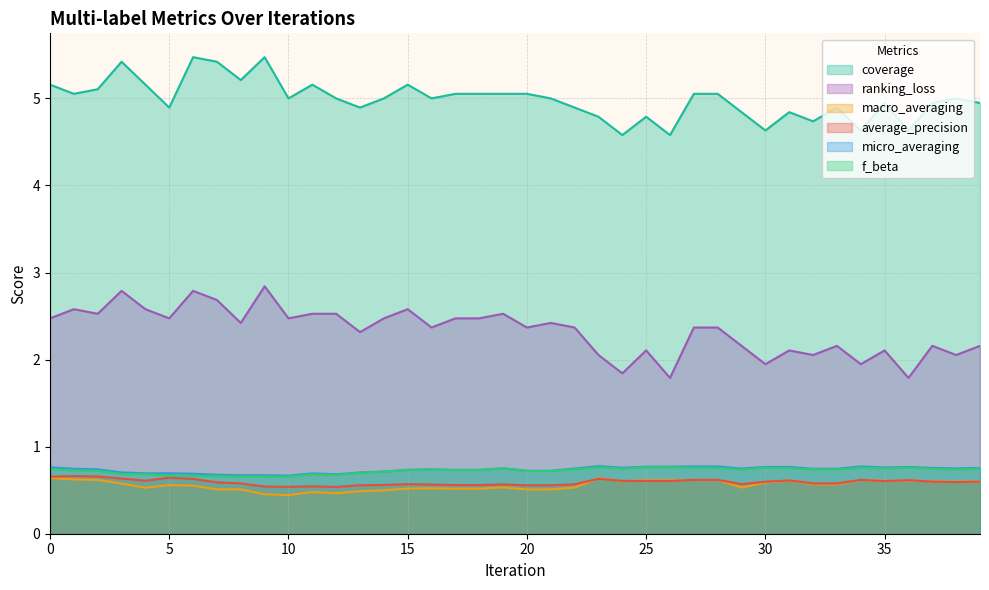

The value of coverage at 25 is 4.8. True or false?

True